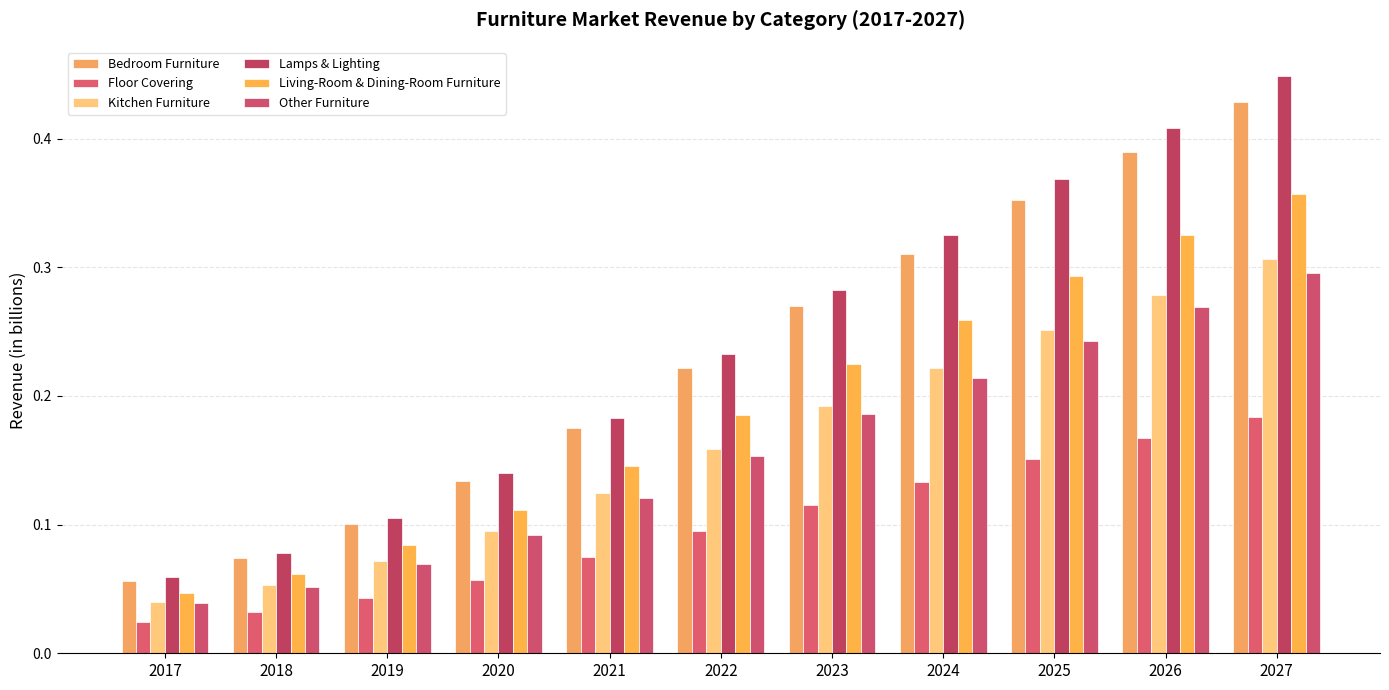

Reading right to left, transcribe all the data shown in this chart.

Bedroom Furniture: 2027=0.4	2026=0.4	2025=0.4	2024=0.3	2023=0.3	2022=0.2	2021=0.2	2020=0.1	2019=0.1	2018=0.1	2017=0.1
Floor Covering: 2027=0.2	2026=0.2	2025=0.2	2024=0.1	2023=0.1	2022=0.1	2021=0.1	2020=0.1	2019=0.0	2018=0.0	2017=0.0
Kitchen Furniture: 2027=0.3	2026=0.3	2025=0.3	2024=0.2	2023=0.2	2022=0.2	2021=0.1	2020=0.1	2019=0.1	2018=0.1	2017=0.0
Lamps & Lighting: 2027=0.4	2026=0.4	2025=0.4	2024=0.3	2023=0.3	2022=0.2	2021=0.2	2020=0.1	2019=0.1	2018=0.1	2017=0.1
Living-Room & Dining-Room Furniture: 2027=0.4	2026=0.3	2025=0.3	2024=0.3	2023=0.2	2022=0.2	2021=0.1	2020=0.1	2019=0.1	2018=0.1	2017=0.0
Other Furniture: 2027=0.3	2026=0.3	2025=0.2	2024=0.2	2023=0.2	2022=0.2	2021=0.1	2020=0.1	2019=0.1	2018=0.1	2017=0.0